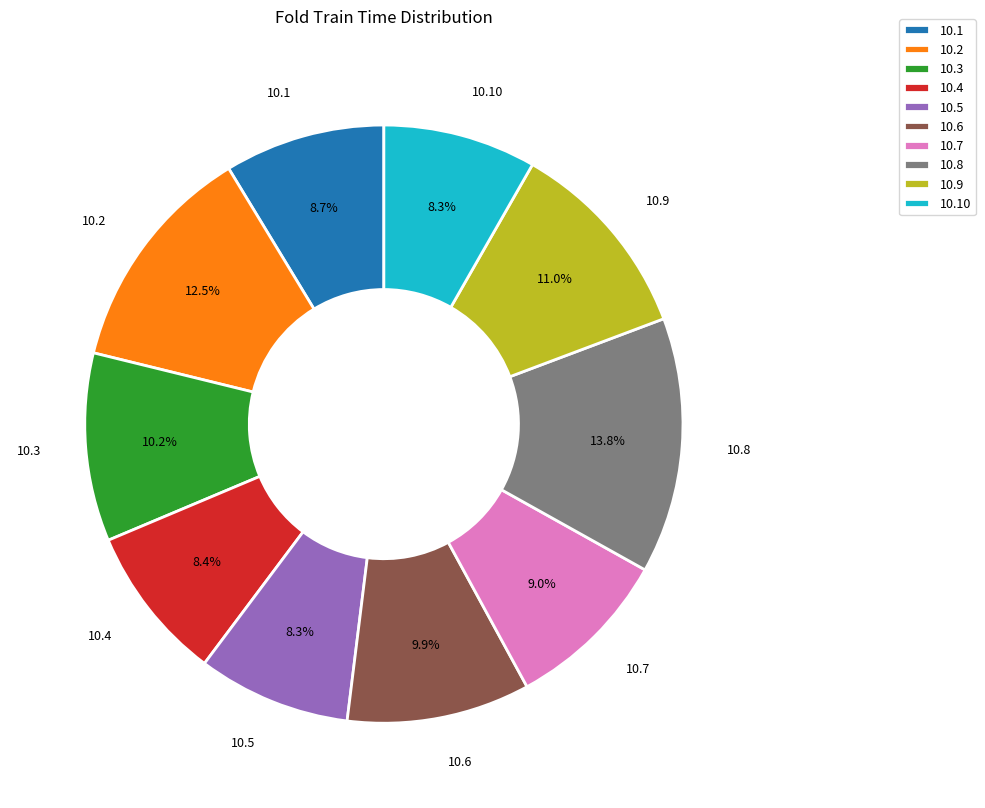

What percentage is NOT represented by 10.7?

91.0%